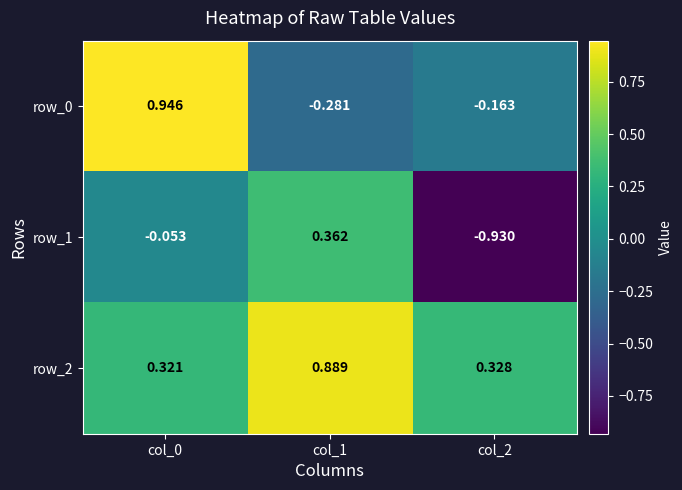

Is the value of row_2 at col_1 greater than the value of row_1 at col_2?

Yes